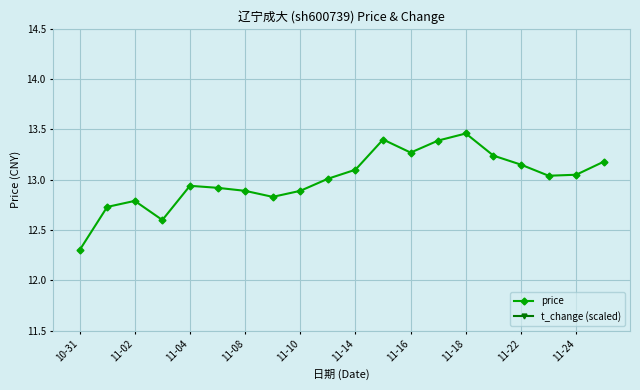

True or false: t_change (scaled) has a value of 20.4 at 17.

True